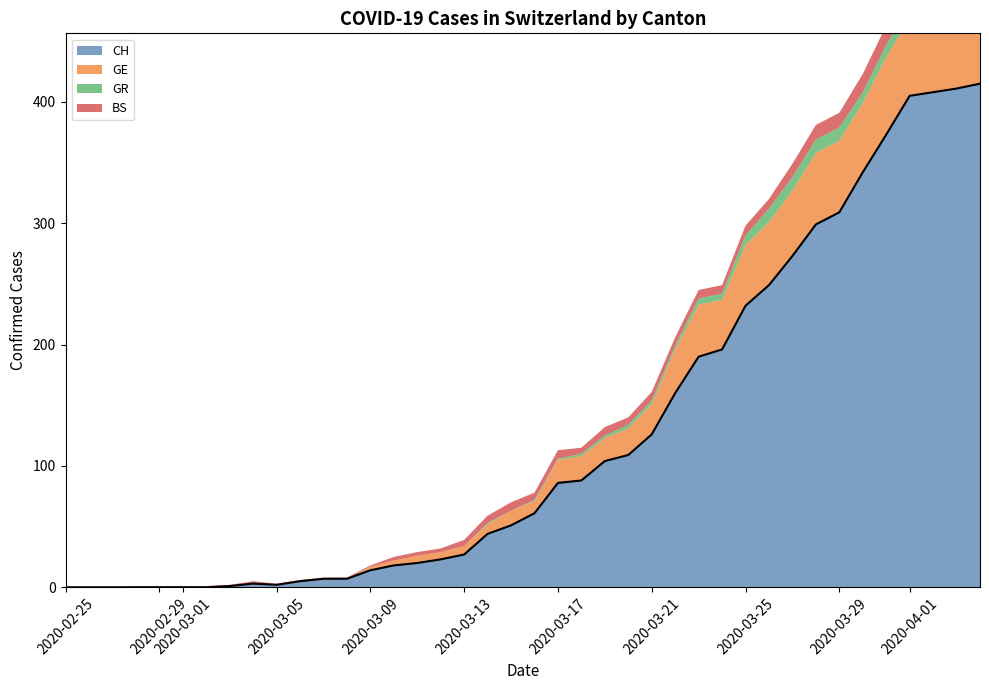

What is the difference between the highest and lowest values at 19?

51